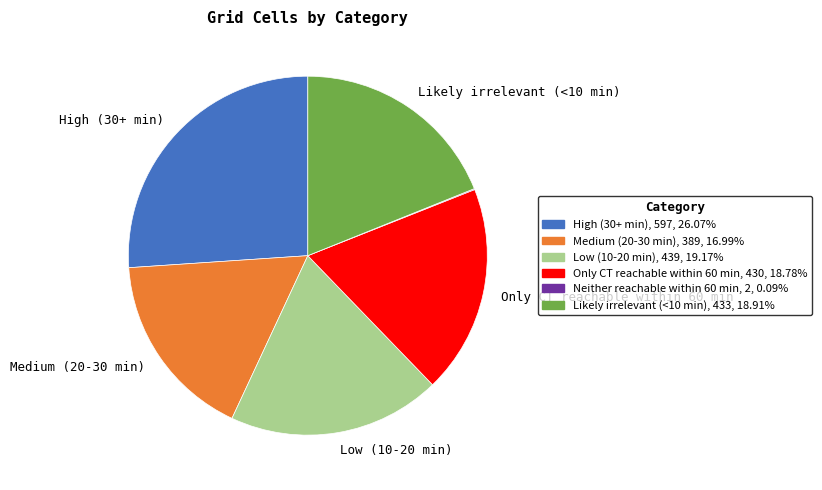

Does any single category account for the majority?

No